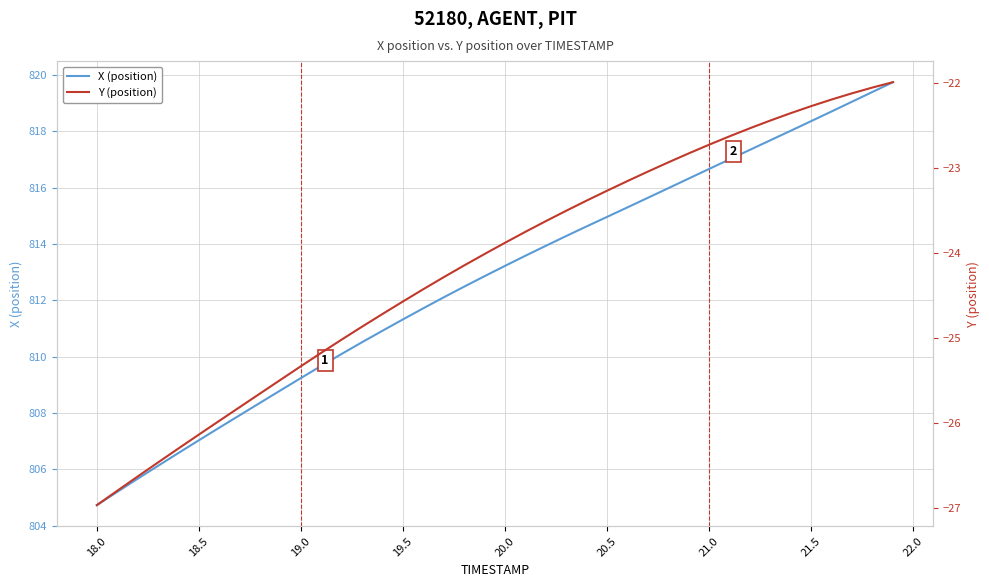

At which label does X (position) reach its minimum?

18.0